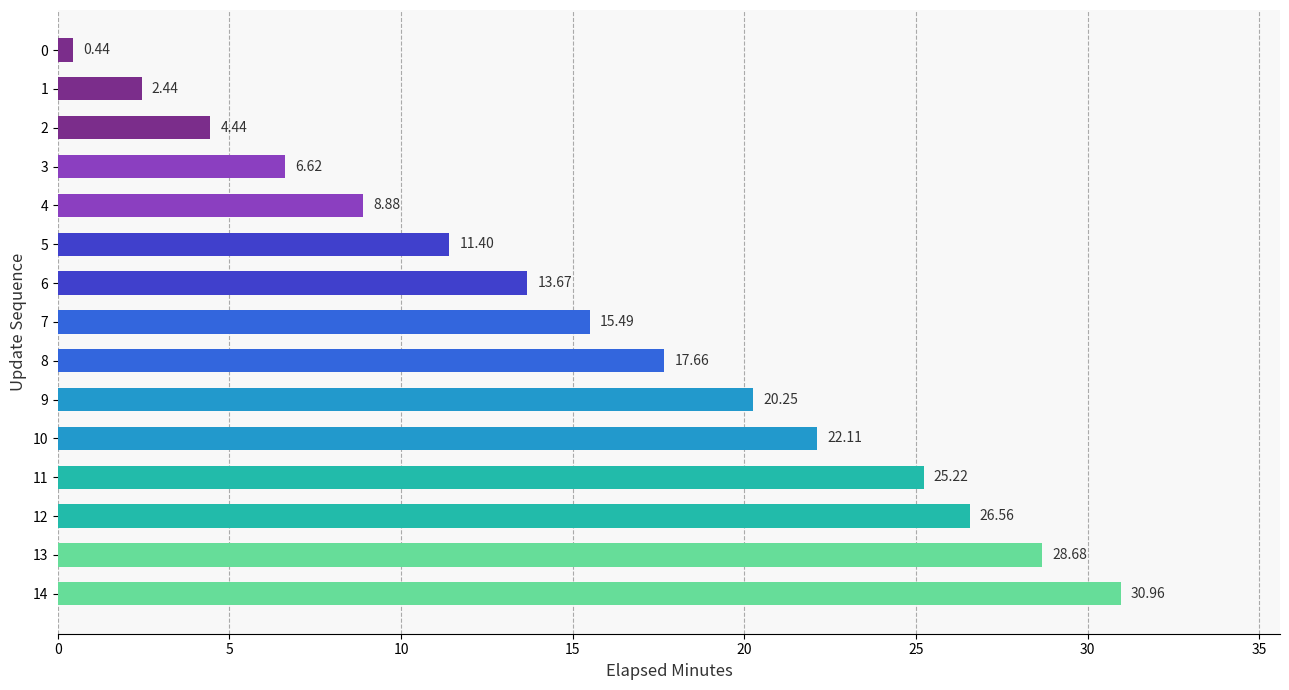

What is the greatest value displayed?

31.0